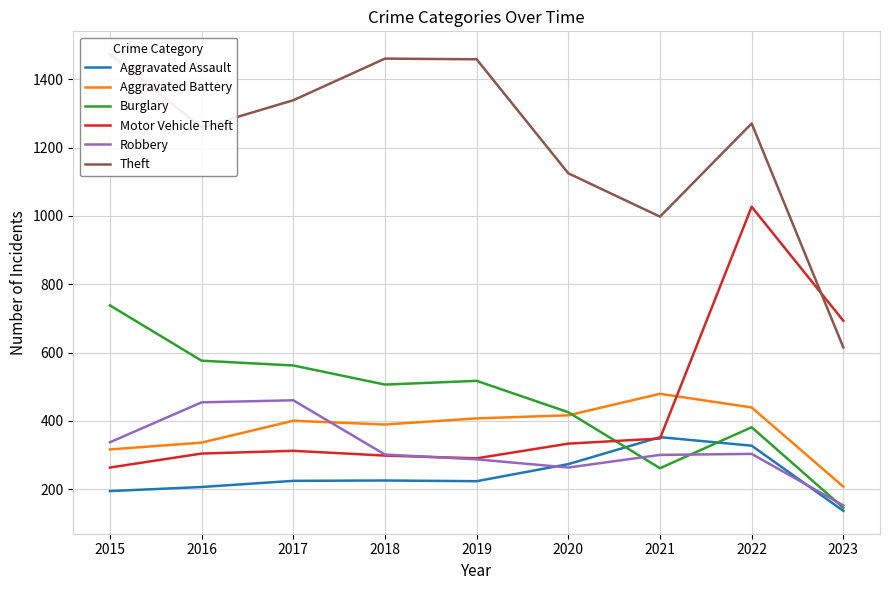

Where is Robbery nearest to the value 306?

2022